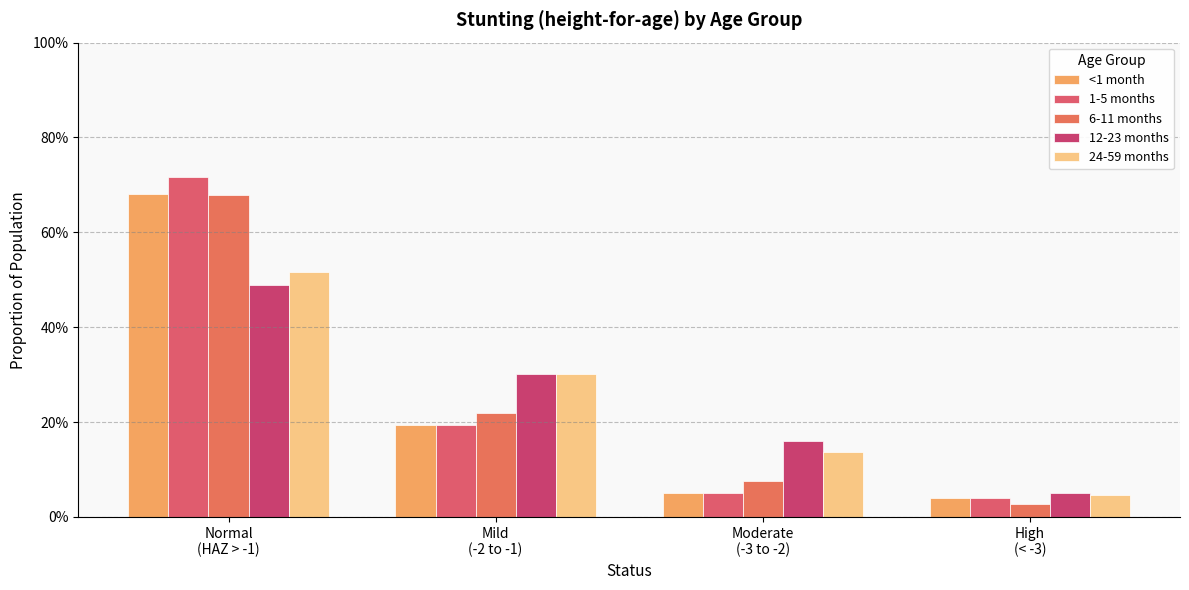

What is the difference between the 24-59 months values at High
(< -3) and Normal
(HAZ > -1)?

0.5